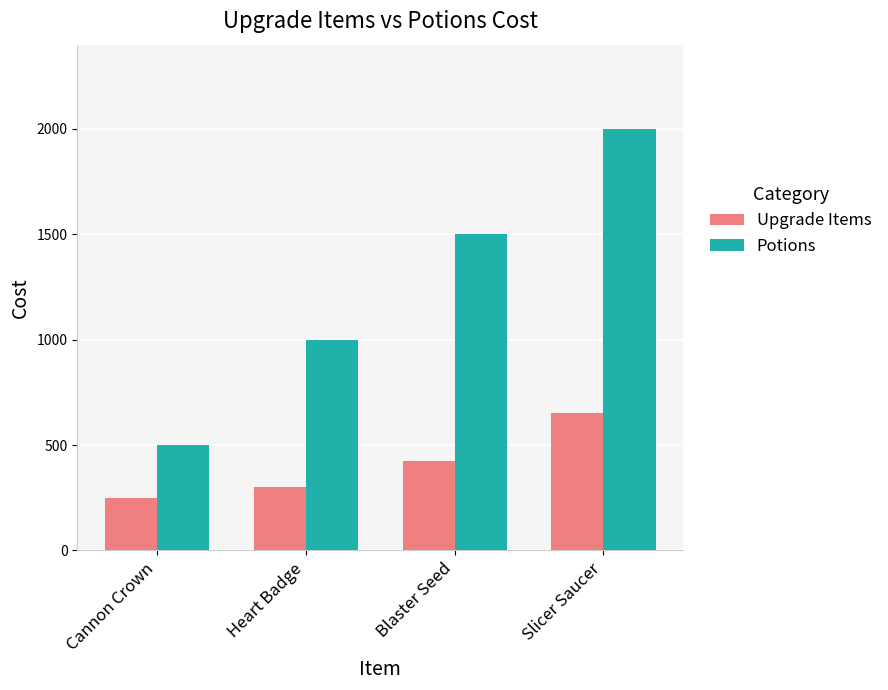

Reading right to left, transcribe all the data shown in this chart.

Upgrade Items: Slicer Saucer=650	Blaster Seed=425	Heart Badge=300	Cannon Crown=250
Potions: Slicer Saucer=2000	Blaster Seed=1500	Heart Badge=1000	Cannon Crown=500